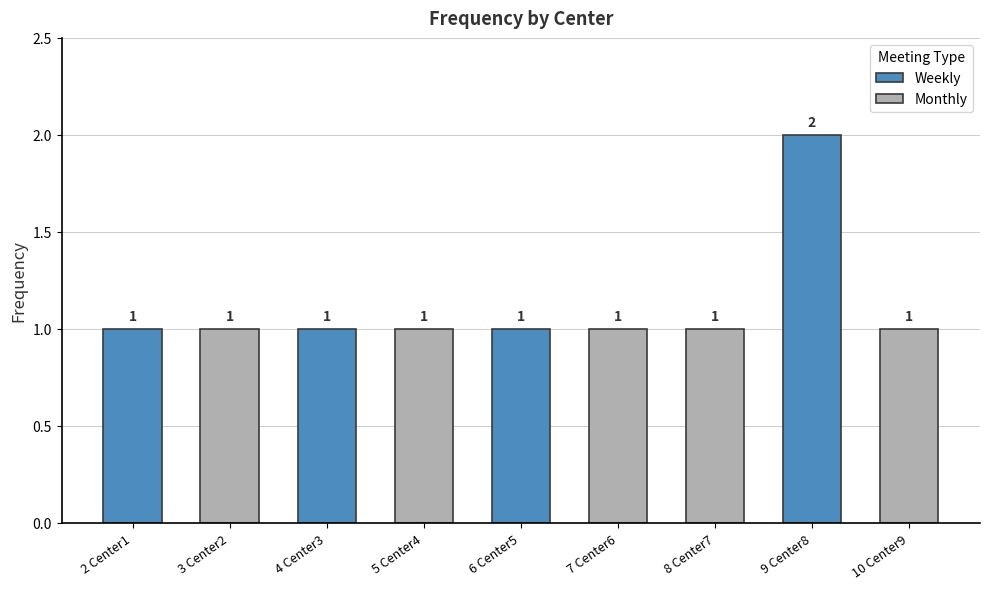

Does the chart contain any negative values?

No